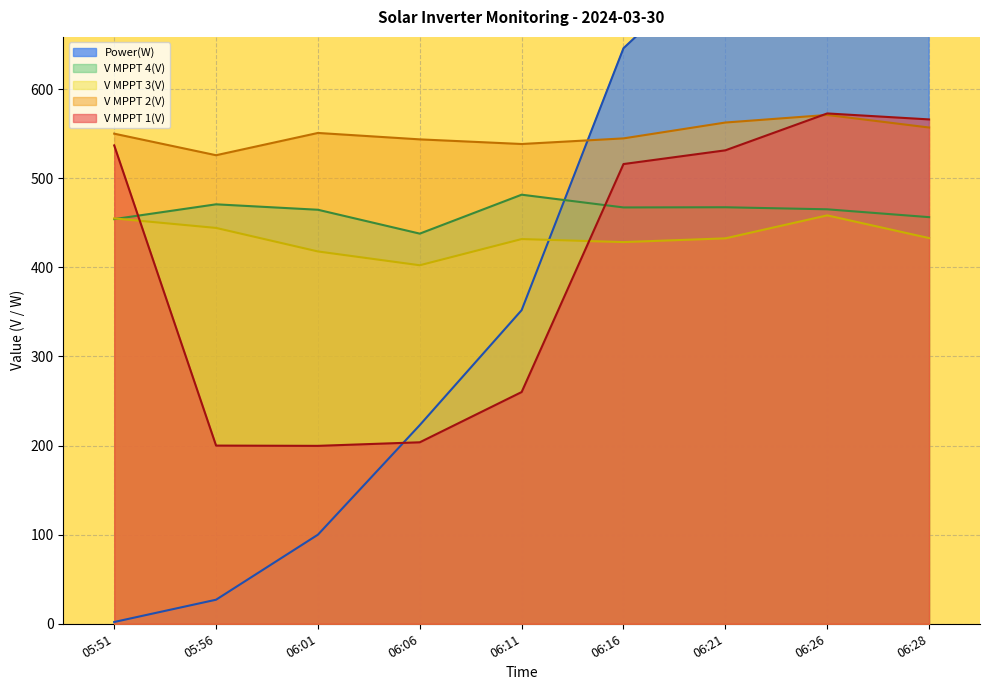

Which has a higher value, 05:51 or 06:28?

06:28